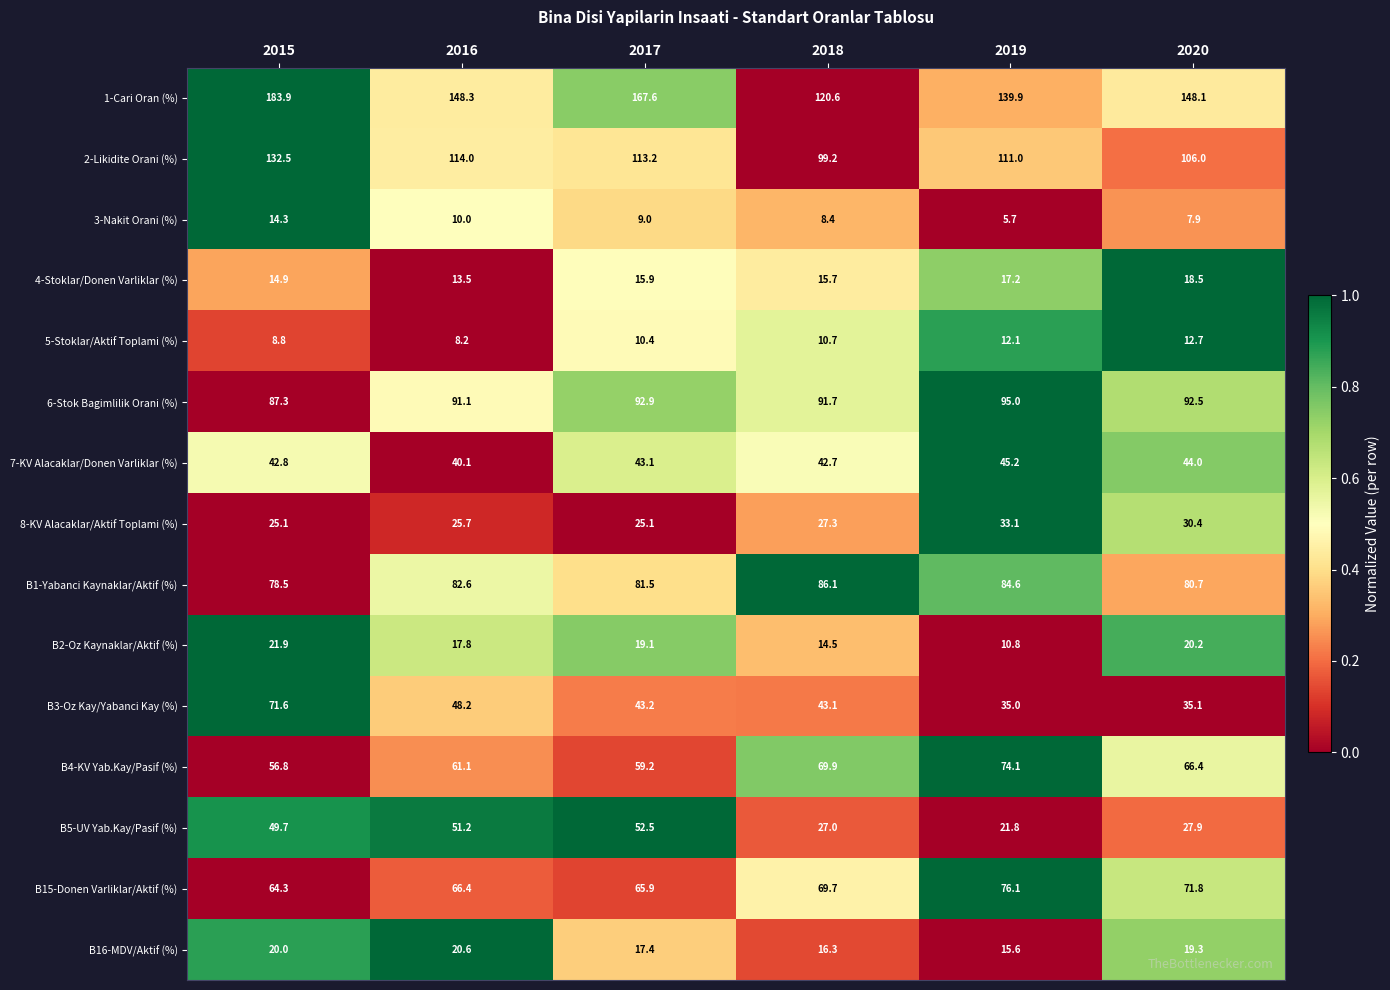

Between 2015 and 2017, which series saw the biggest shift?

B3-Oz Kay/Yabanci Kay (%)